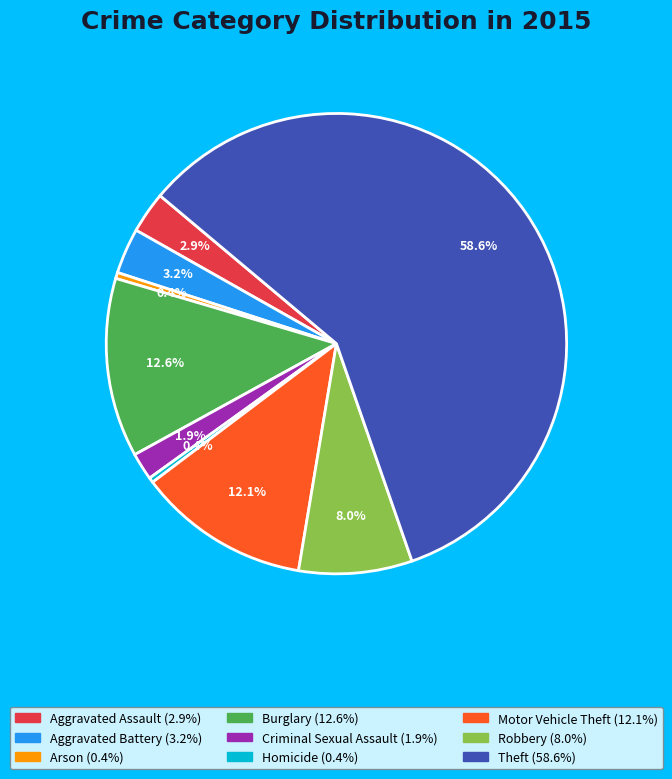

Which slice is the largest?

Theft